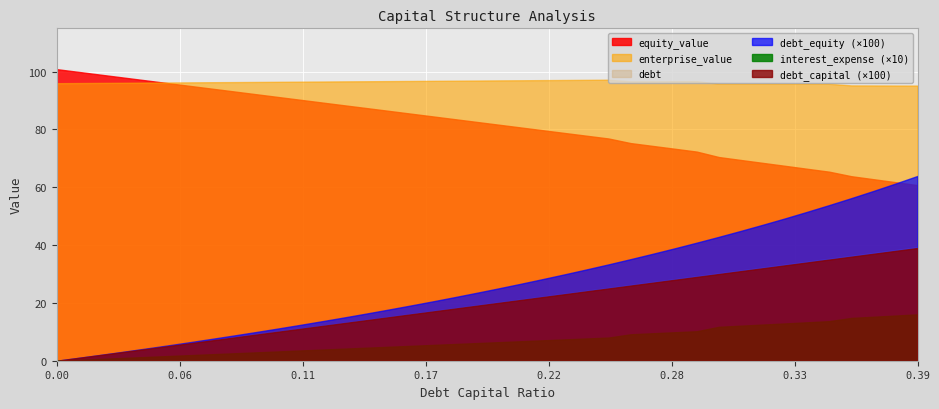

Is it true that equity_value equals 24.1 at 0.34?

False